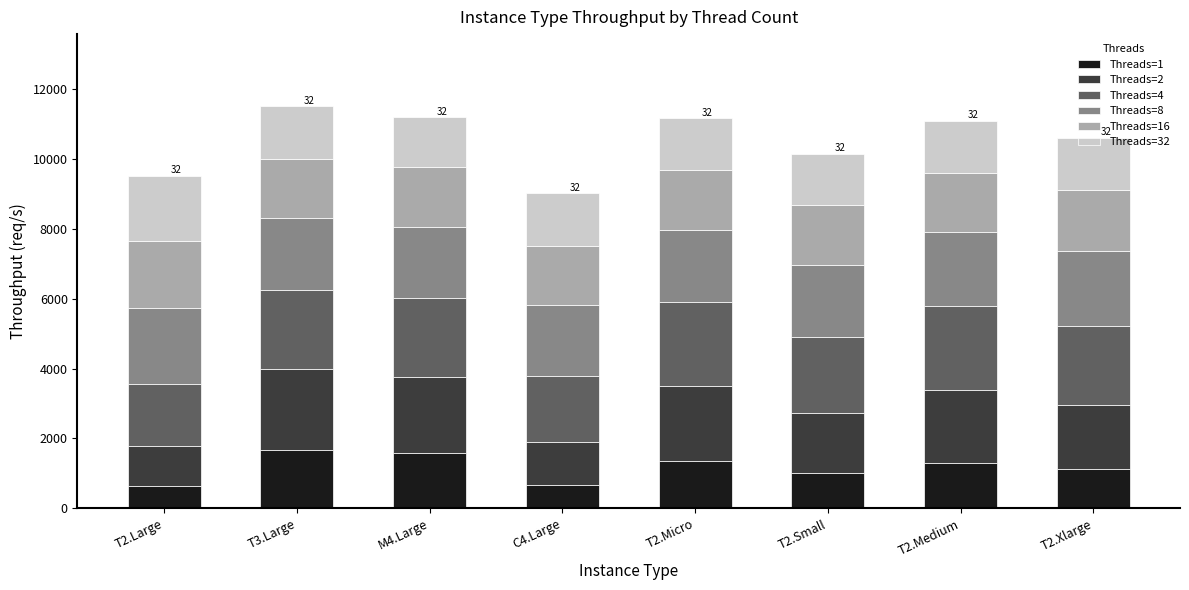

What are all the series names shown in the legend?

Threads=1, Threads=2, Threads=4, Threads=8, Threads=16, Threads=32